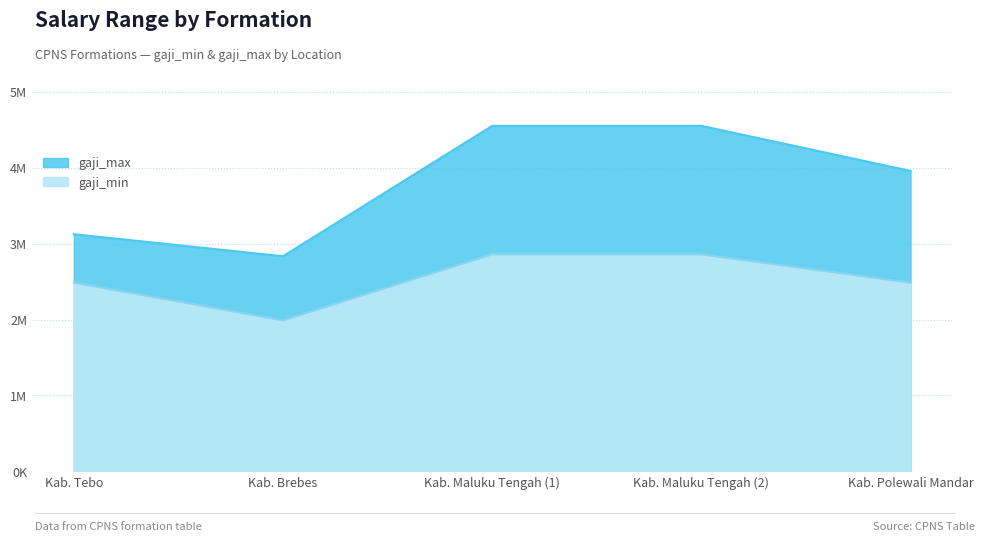

The value of gaji_max at Kab. Tebo is 3124000. True or false?

True